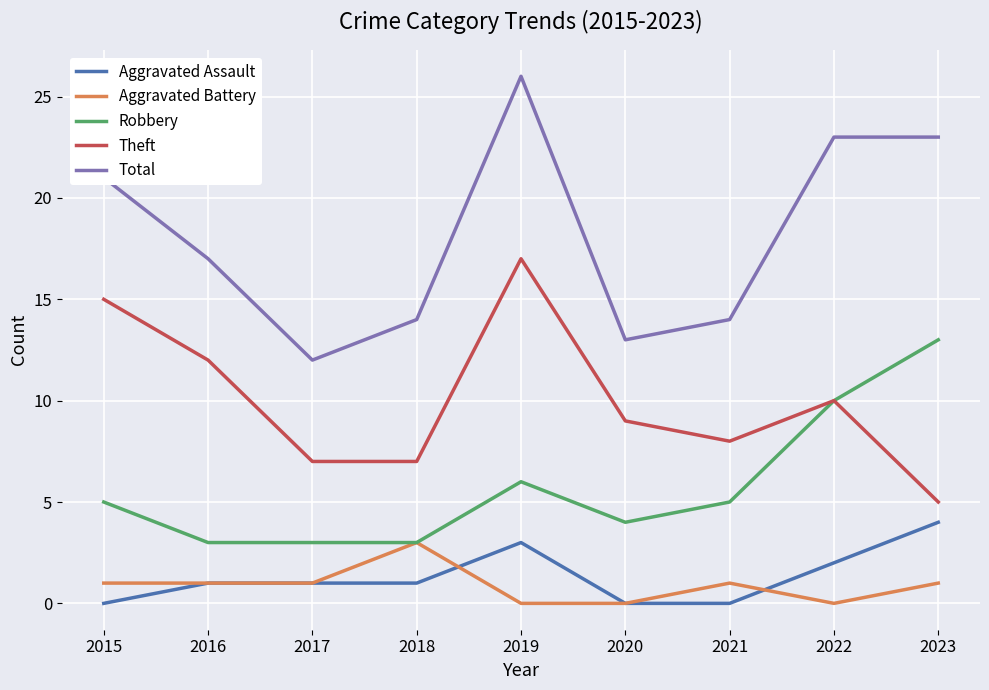

What is the spread (max minus min) of values at 2020?

13